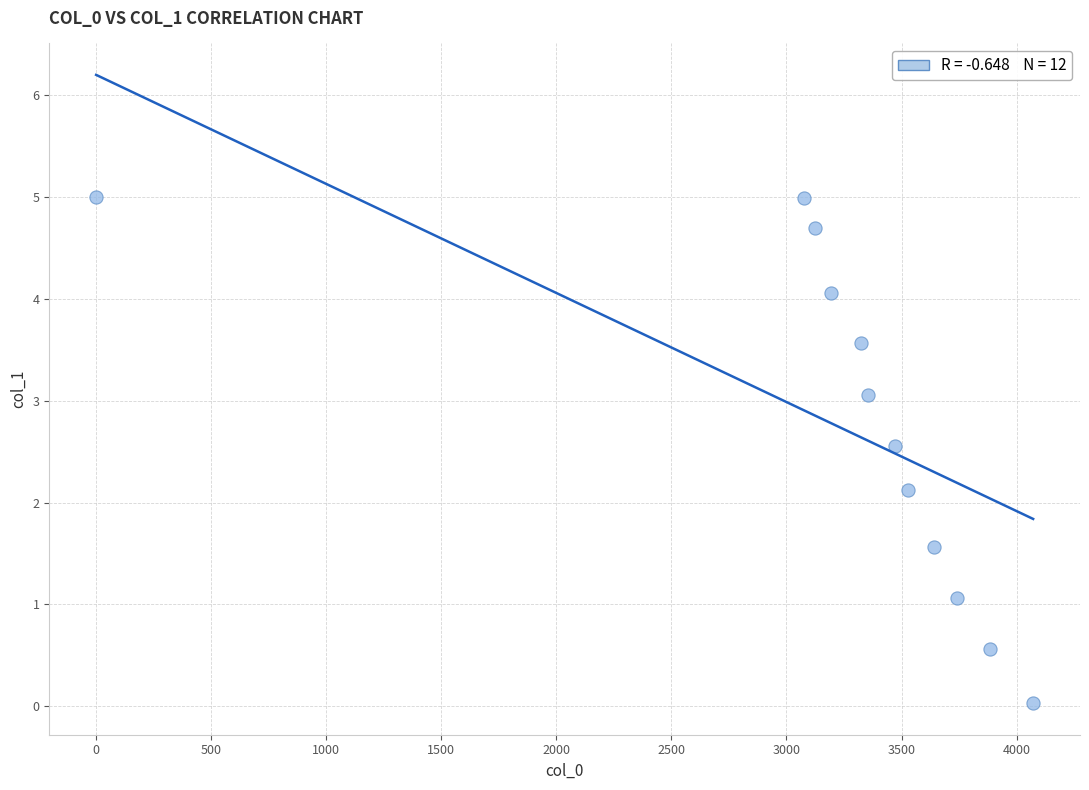

What Y value in the scatter plot is closest to 2?

2.1